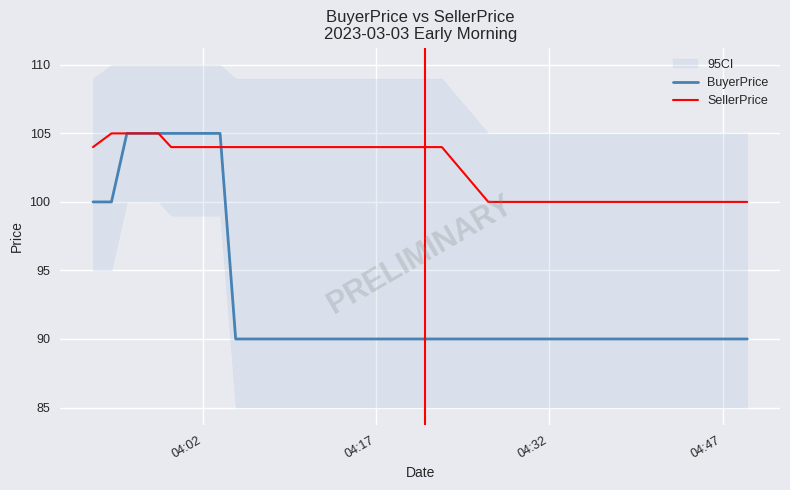

What is the maximum value for BuyerPrice?

105